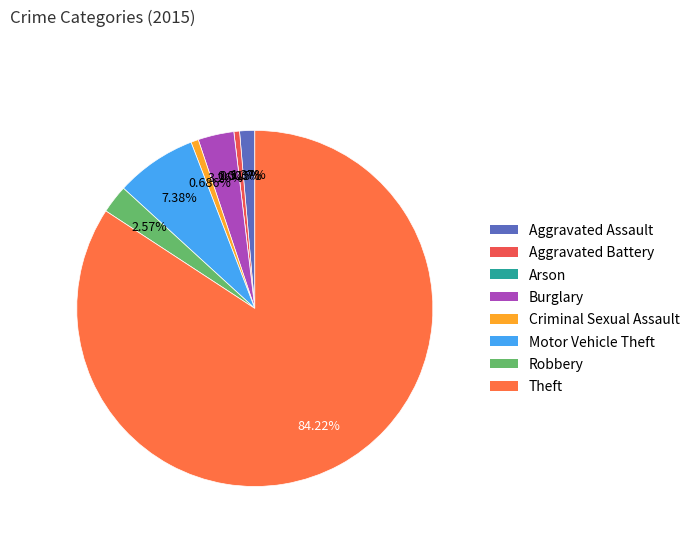

Count the number of slices in the pie.

8